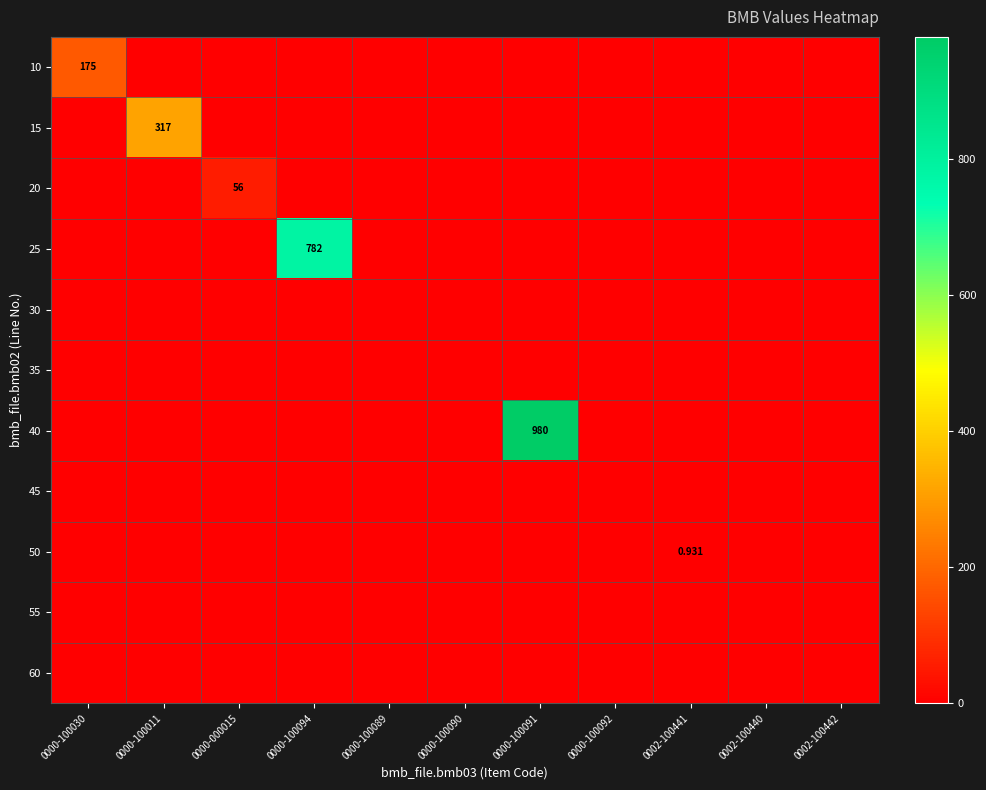

What is the approximate value of 25 at 0000-100094?

782.0